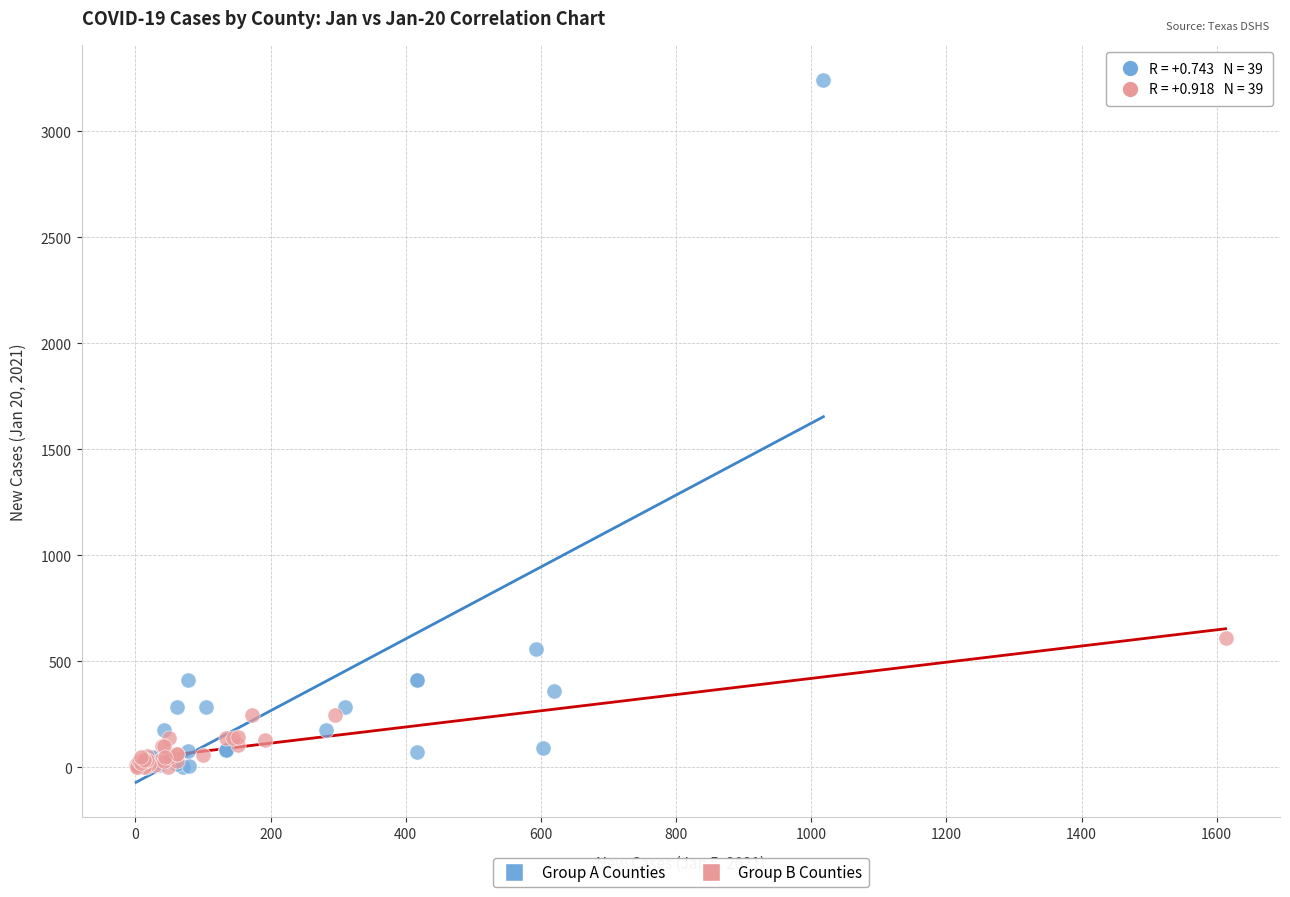

Which series has the largest Y range (max minus min)?

Group A Counties